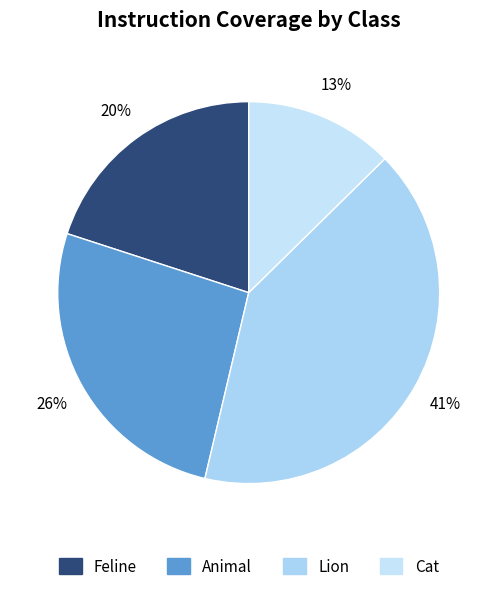

To the nearest percent, what percentage of the pie is Feline?

20%